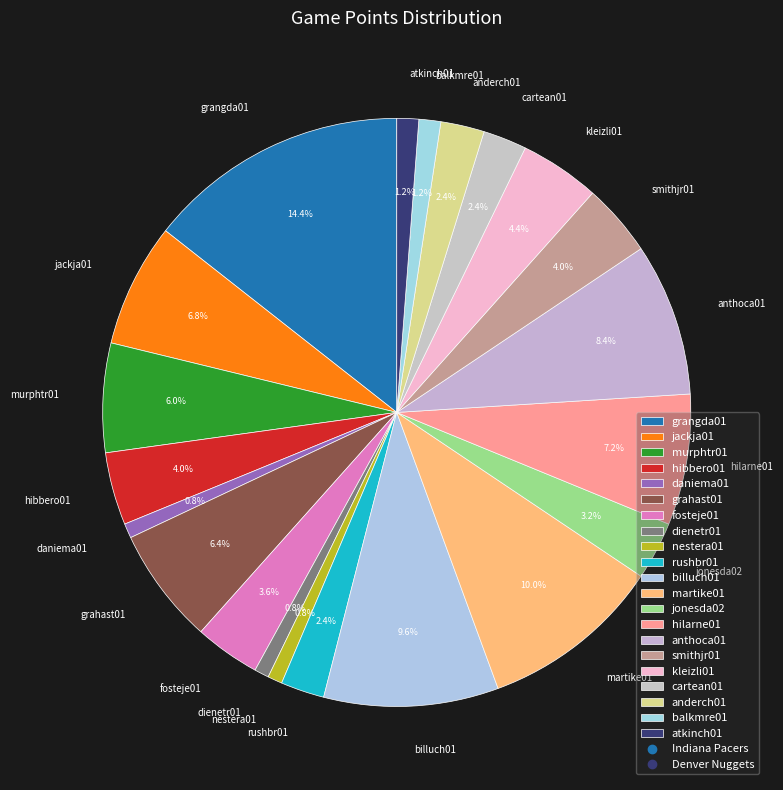

What percentage is NOT represented by nestera01?

99.2%